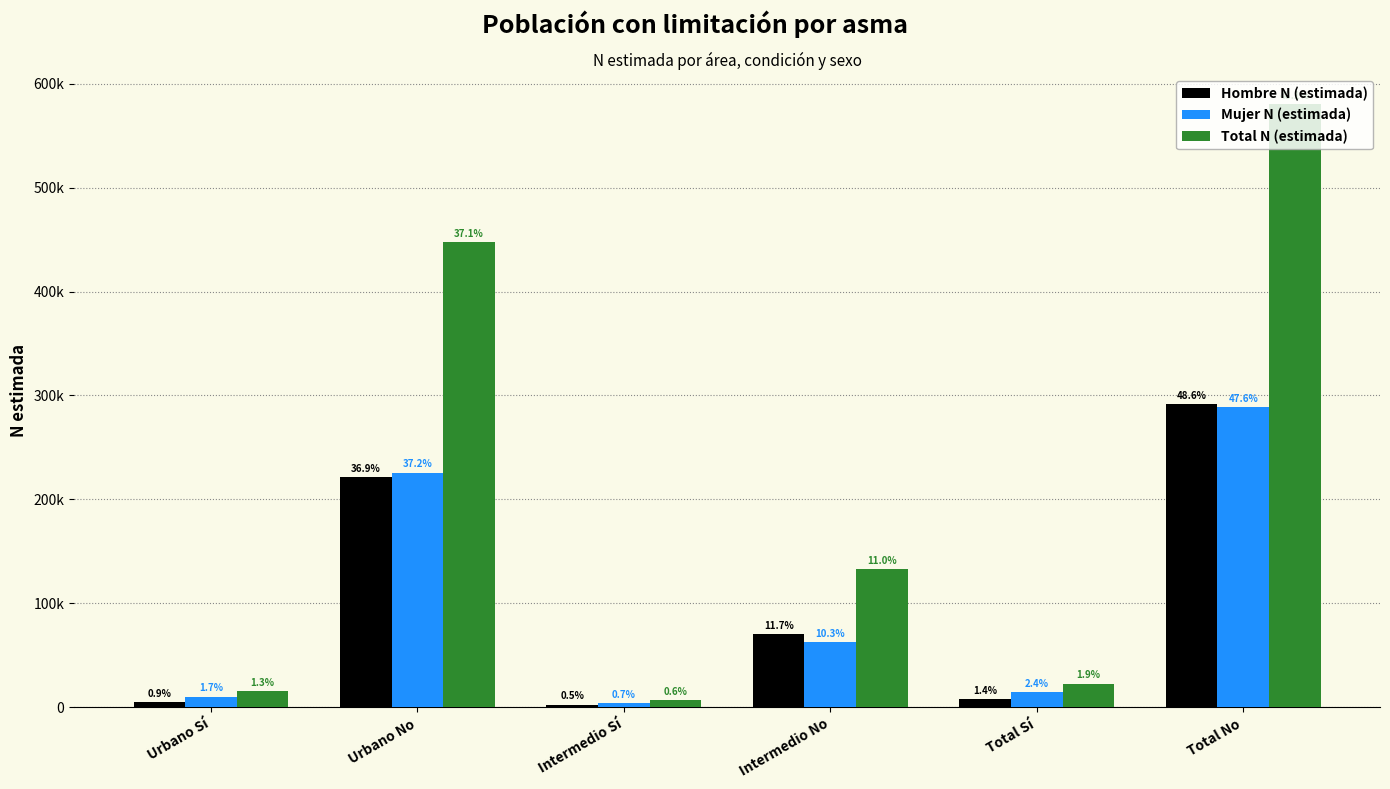

What is the difference between the Total N (estimada) values at Urbano No and Urbano Sí?

431606